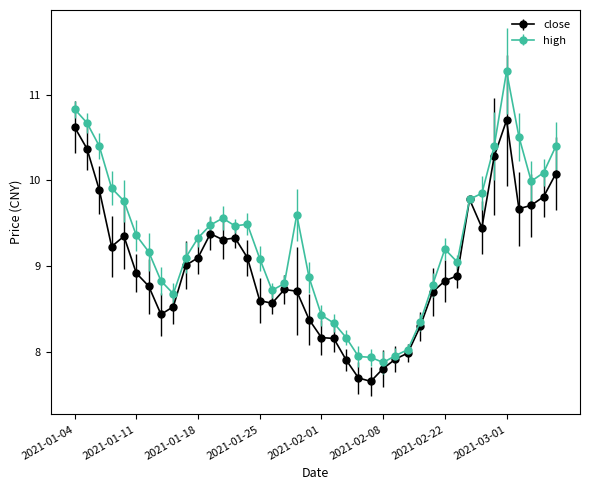

Rank the series by their maximum value, from lowest to highest.

close, high